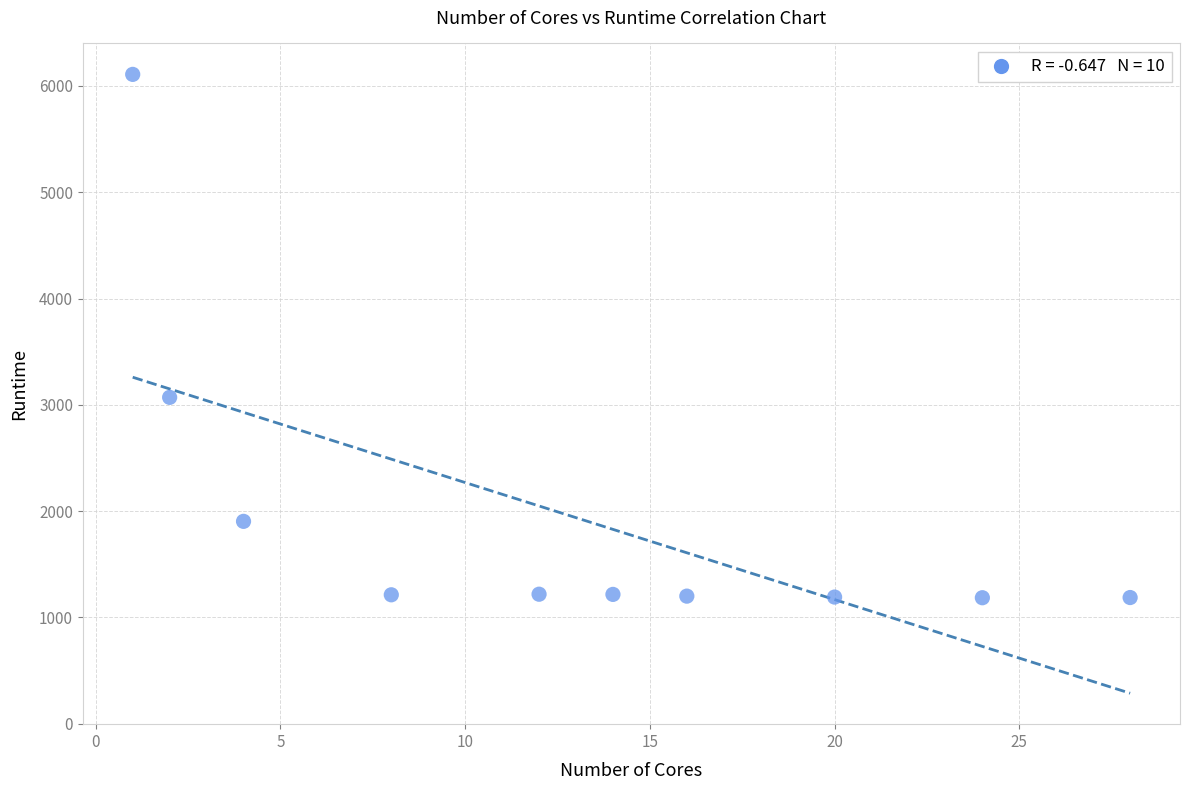

What Y value in the scatter plot is closest to 3647?

3070.4